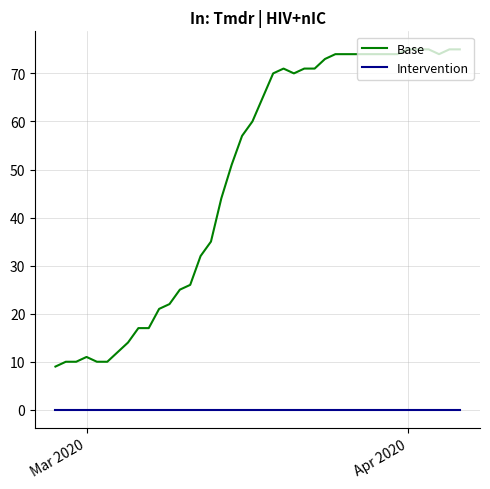

List the series in order of their peak value, lowest first.

Intervention, Base